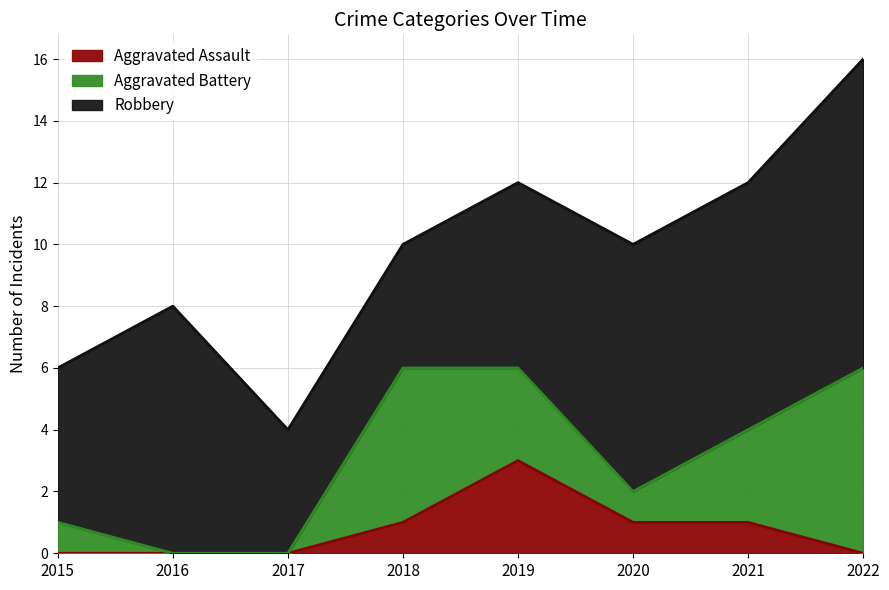

Count the number of categories in the chart.

8